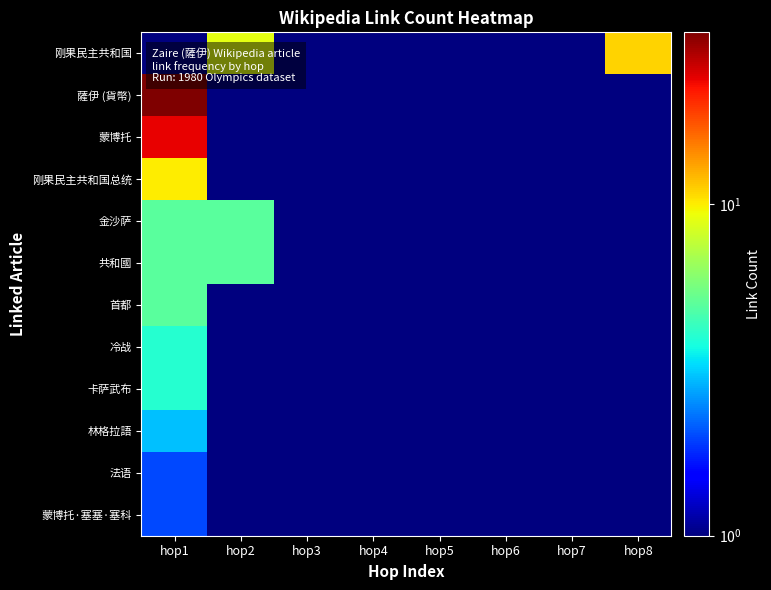

What is the greatest value displayed?

33.0